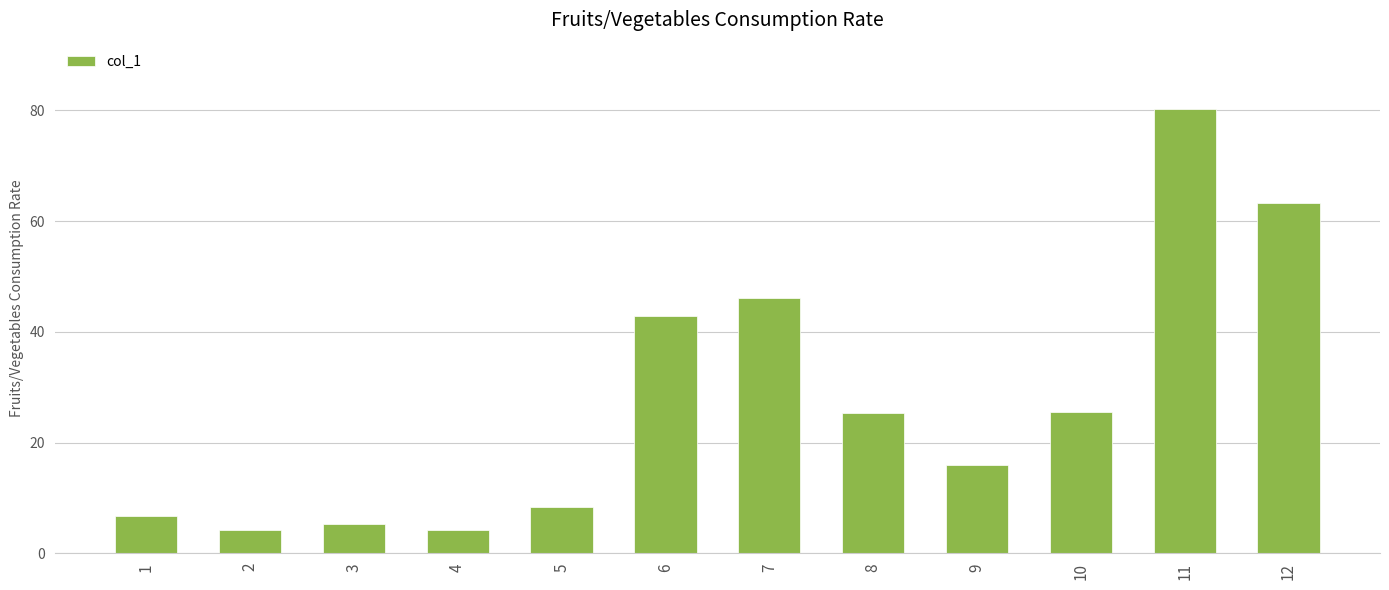

The chart shows a value of 15.3 at 10. True or false?

False